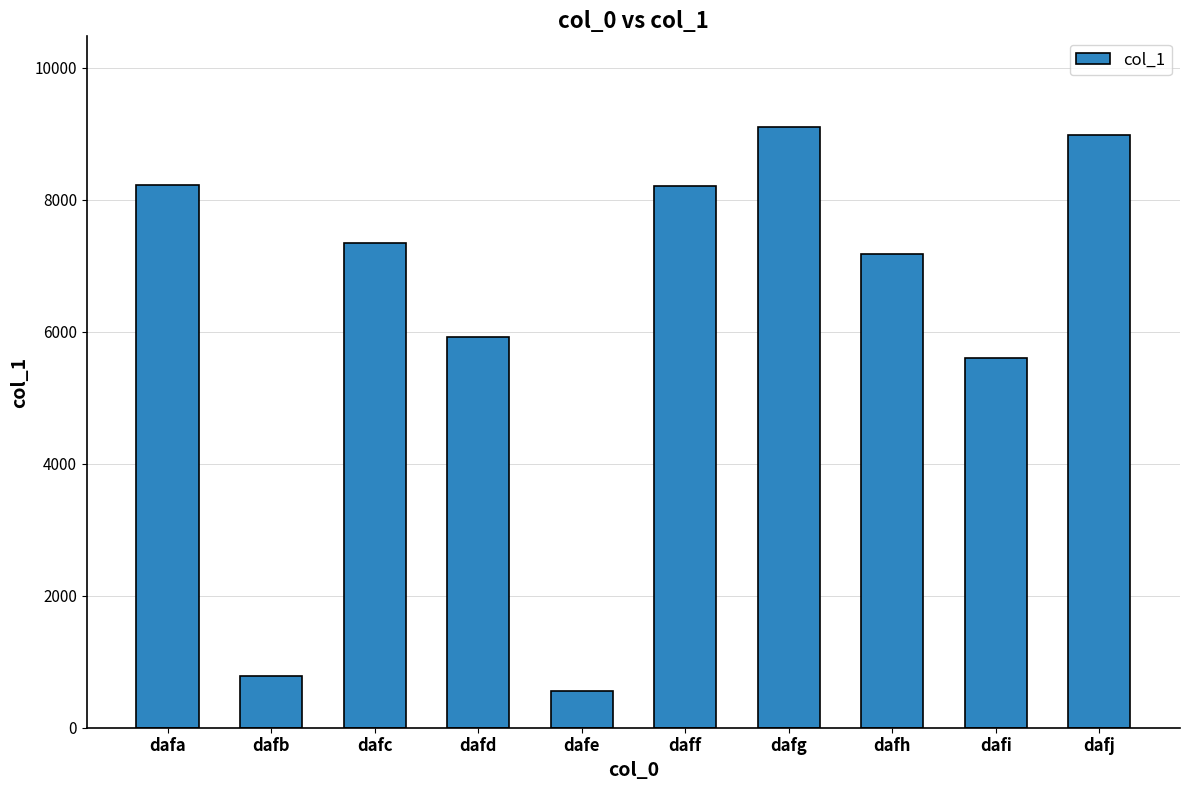

What is the average value?

6192